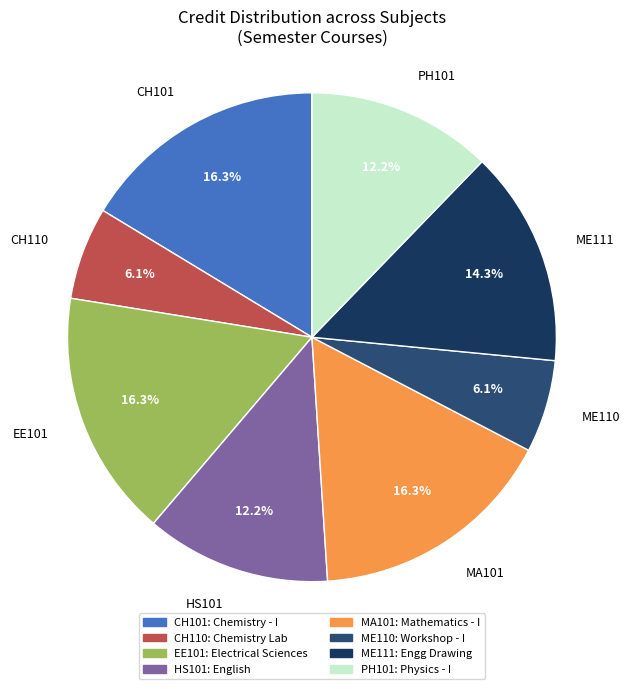

What percentage do EE101 and ME110 together represent?

22.4%